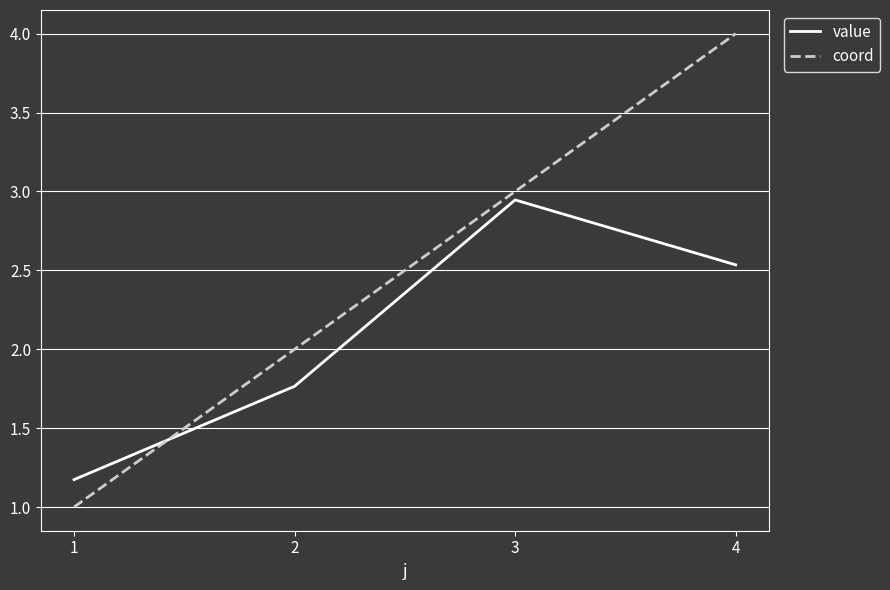

Rank the series by their maximum value, from highest to lowest.

coord, value